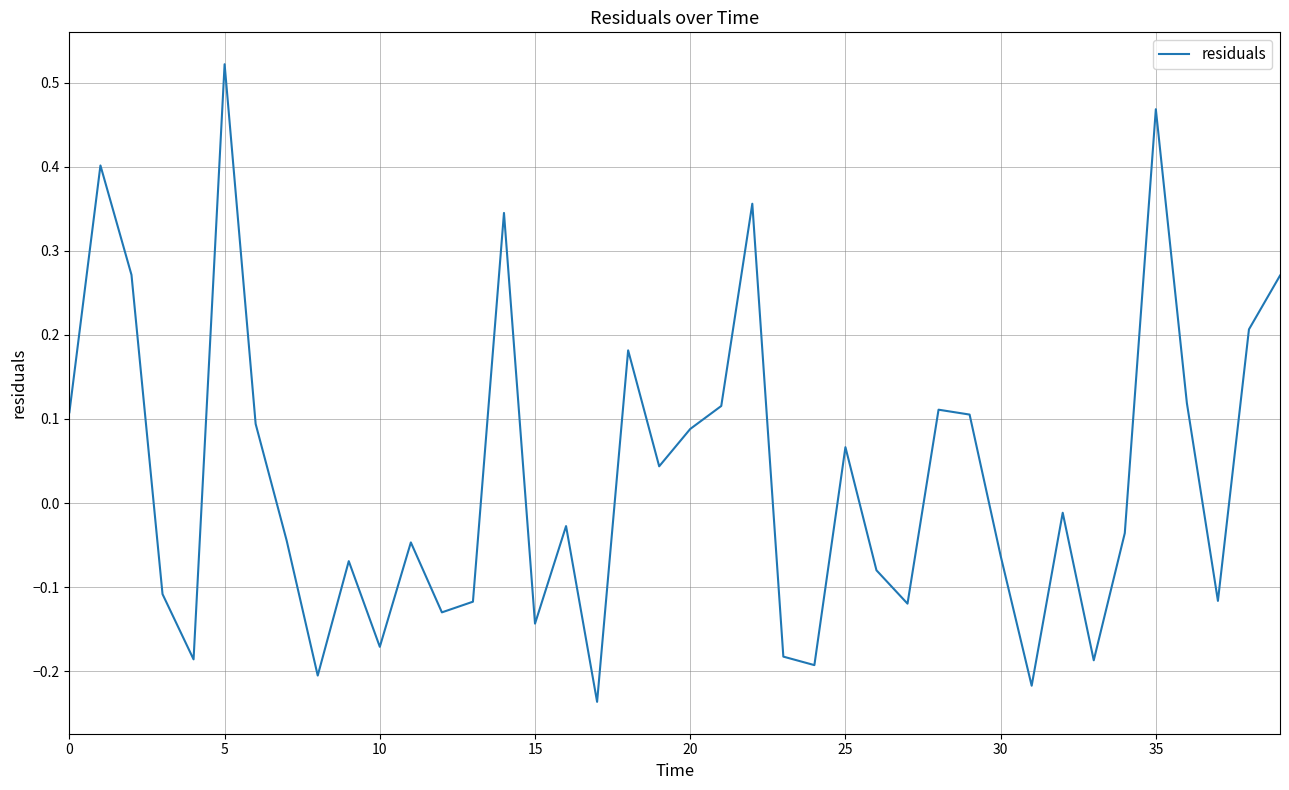

What is the difference between the maximum and minimum values?

0.8